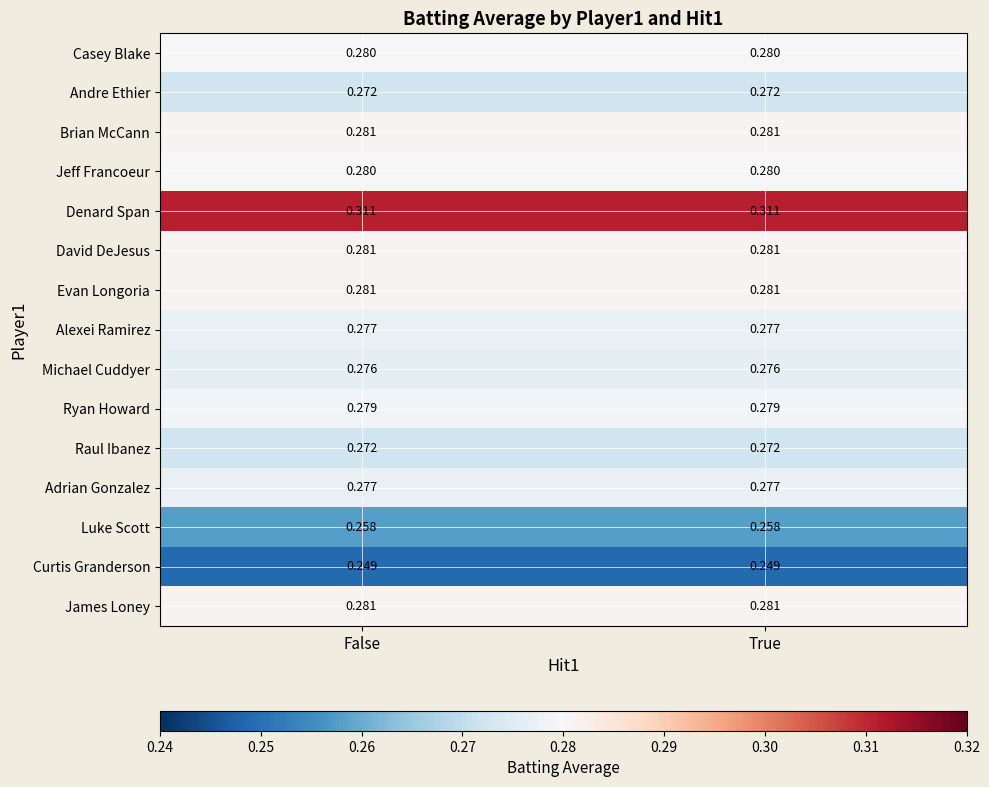

What is the spread (max minus min) of values at True?

0.1